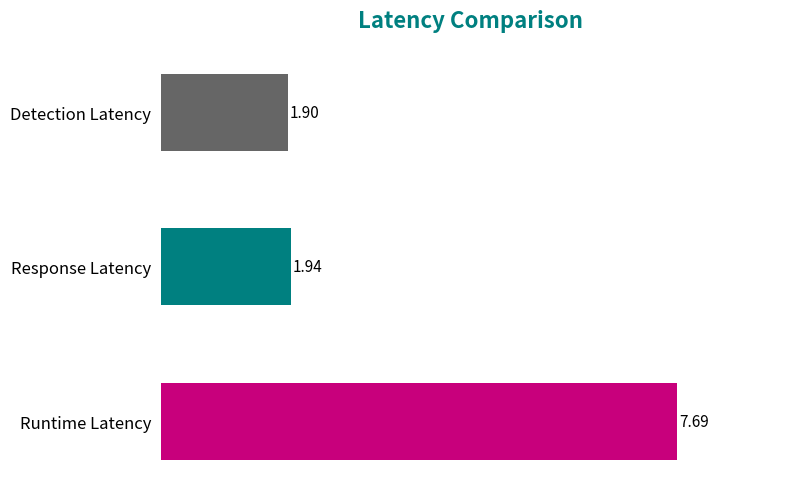

True or false: detection_latency has a value of 3.3 at 3-000000000549.

False